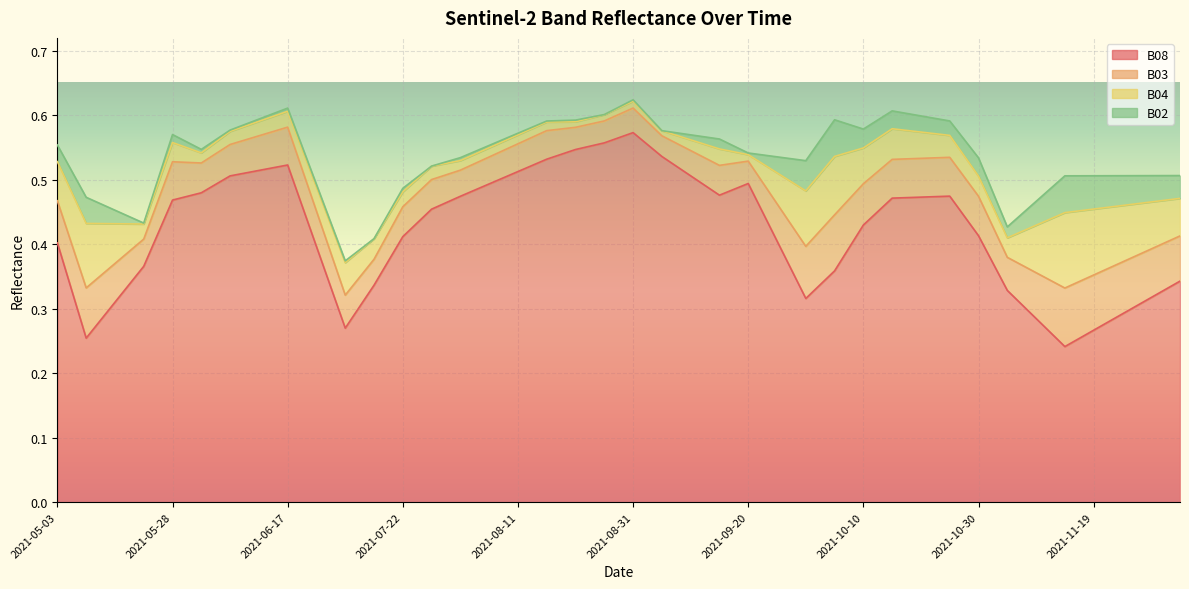

Reading left to right, what are all the values shown in this chart?

B08: 2021-05-03=0.4	2021-05-08=0.3	2021-05-18=0.3	2021-05-23=0.4	2021-05-28=0.5	2021-06-02=0.5	2021-06-07=0.5	2021-06-12=0.5	2021-06-17=0.5	2021-06-22=0.4	2021-07-07=0.3	2021-07-17=0.3	2021-07-22=0.4	2021-07-27=0.5	2021-08-01=0.5	2021-08-06=0.5	2021-08-11=0.5	2021-08-16=0.5	2021-08-21=0.5	2021-08-26=0.6	2021-08-31=0.6	2021-09-05=0.5	2021-09-10=0.5	2021-09-15=0.5	2021-09-20=0.5	2021-09-25=0.4	2021-09-30=0.3	2021-10-05=0.4	2021-10-10=0.4	2021-10-15=0.5	2021-10-20=0.5	2021-10-25=0.5	2021-10-30=0.4	2021-11-04=0.3	2021-11-09=0.3	2021-11-14=0.2	2021-11-19=0.3	2021-11-24=0.3	2021-11-29=0.3	2021-12-04=0.3
B03: 2021-05-03=0.1	2021-05-08=0.1	2021-05-18=0.1	2021-05-23=0.0	2021-05-28=0.1	2021-06-02=0.0	2021-06-07=0.0	2021-06-12=0.1	2021-06-17=0.1	2021-06-22=0.1	2021-07-07=0.1	2021-07-17=0.0	2021-07-22=0.0	2021-07-27=0.0	2021-08-01=0.0	2021-08-06=0.0	2021-08-11=0.0	2021-08-16=0.0	2021-08-21=0.0	2021-08-26=0.0	2021-08-31=0.0	2021-09-05=0.0	2021-09-10=0.0	2021-09-15=0.0	2021-09-20=0.0	2021-09-25=0.1	2021-09-30=0.1	2021-10-05=0.1	2021-10-10=0.1	2021-10-15=0.1	2021-10-20=0.1	2021-10-25=0.1	2021-10-30=0.1	2021-11-04=0.1	2021-11-09=0.1	2021-11-14=0.1	2021-11-19=0.1	2021-11-24=0.1	2021-11-29=0.1	2021-12-04=0.1
B04: 2021-05-03=0.1	2021-05-08=0.1	2021-05-18=0.1	2021-05-23=0.0	2021-05-28=0.0	2021-06-02=0.0	2021-06-07=0.0	2021-06-12=0.0	2021-06-17=0.0	2021-06-22=0.0	2021-07-07=0.1	2021-07-17=0.0	2021-07-22=0.0	2021-07-27=0.0	2021-08-01=0.0	2021-08-06=0.0	2021-08-11=0.0	2021-08-16=0.0	2021-08-21=0.0	2021-08-26=0.0	2021-08-31=0.0	2021-09-05=0.0	2021-09-10=0.0	2021-09-15=0.0	2021-09-20=0.0	2021-09-25=0.0	2021-09-30=0.1	2021-10-05=0.1	2021-10-10=0.1	2021-10-15=0.0	2021-10-20=0.0	2021-10-25=0.0	2021-10-30=0.0	2021-11-04=0.0	2021-11-09=0.1	2021-11-14=0.1	2021-11-19=0.1	2021-11-24=0.1	2021-11-29=0.1	2021-12-04=0.1
B02: 2021-05-03=0.0	2021-05-08=0.0	2021-05-18=0.0	2021-05-23=0.0	2021-05-28=0.0	2021-06-02=0.0	2021-06-07=0.0	2021-06-12=0.0	2021-06-17=0.0	2021-06-22=0.0	2021-07-07=0.0	2021-07-17=0.0	2021-07-22=0.0	2021-07-27=0.0	2021-08-01=0.0	2021-08-06=0.0	2021-08-11=0.0	2021-08-16=0.0	2021-08-21=0.0	2021-08-26=0.0	2021-08-31=0.0	2021-09-05=0.0	2021-09-10=0.0	2021-09-15=0.0	2021-09-20=0.0	2021-09-25=0.0	2021-09-30=0.0	2021-10-05=0.1	2021-10-10=0.0	2021-10-15=0.0	2021-10-20=0.0	2021-10-25=0.0	2021-10-30=0.0	2021-11-04=0.0	2021-11-09=0.0	2021-11-14=0.1	2021-11-19=0.1	2021-11-24=0.0	2021-11-29=0.0	2021-12-04=0.0